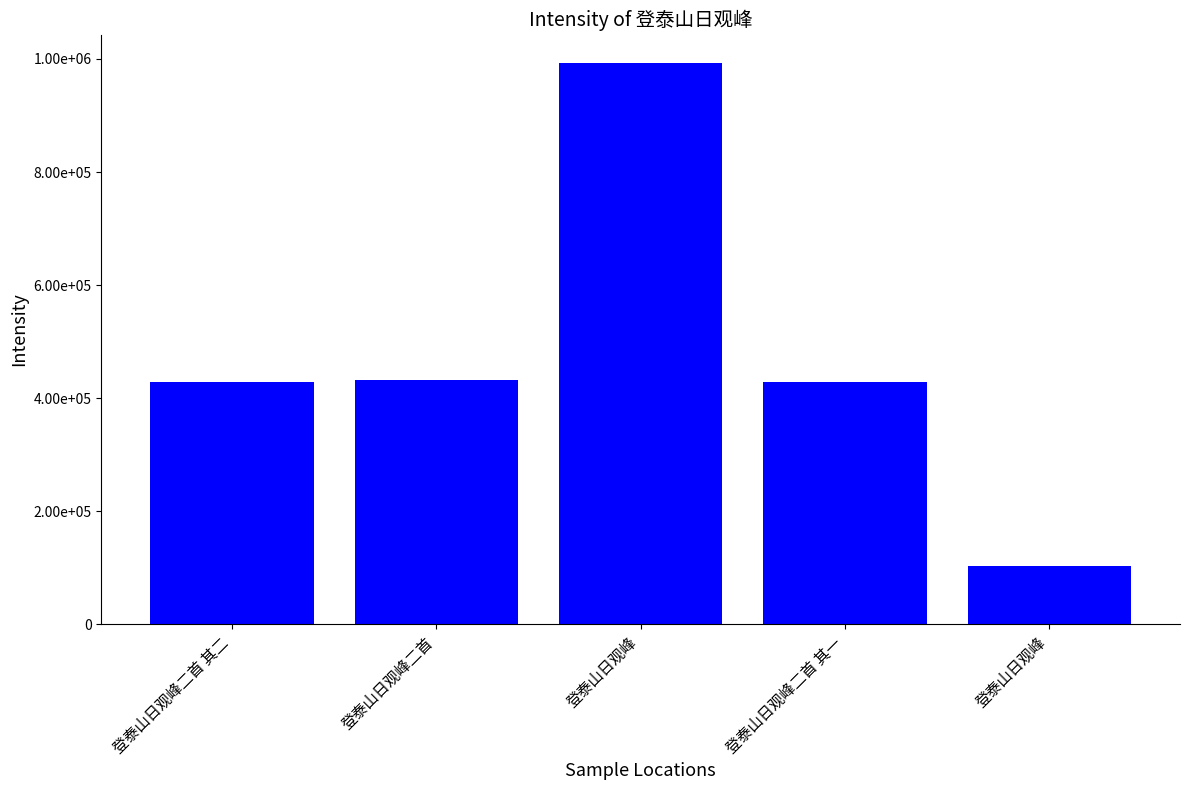

Approximately how many times larger is the value at 登泰山日观峰二首 其一 compared to 登泰山日观峰?

0.4